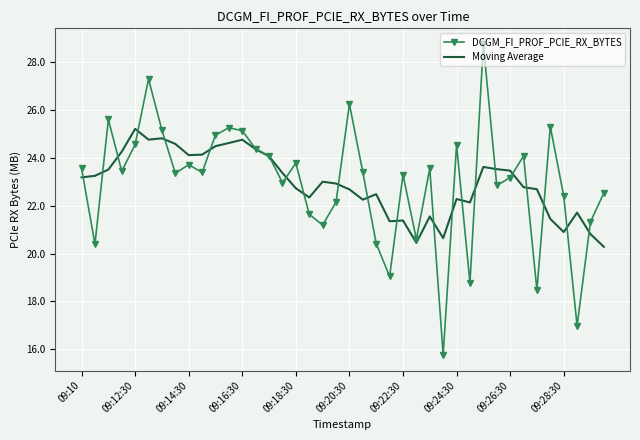

Which series has the largest range (max minus min)?

DCGM_FI_PROF_PCIE_RX_BYTES